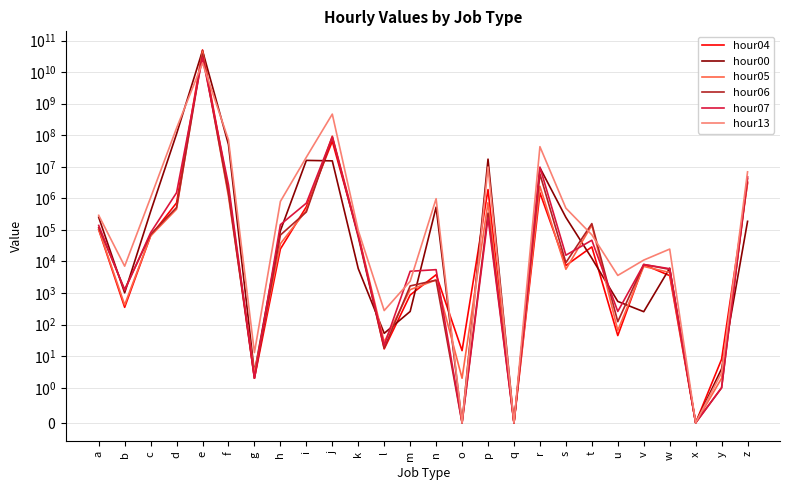

How many values in hour04 are above zero?

24